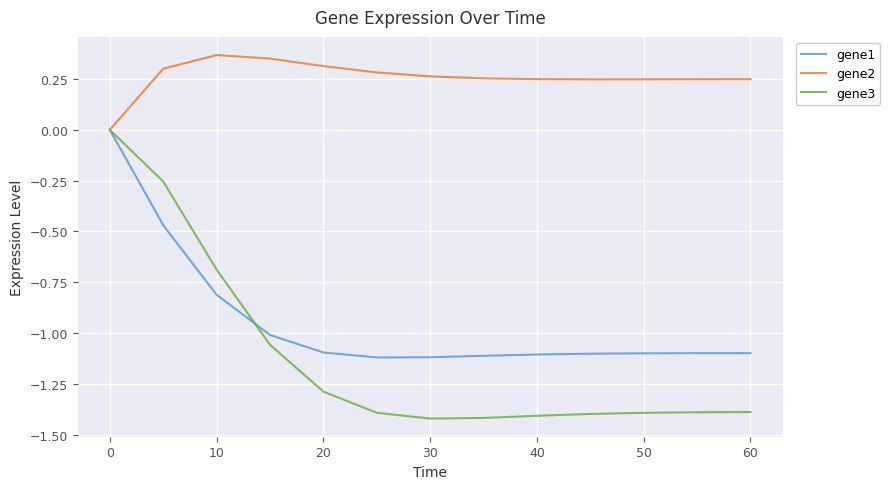

Which series has the largest total across all categories?

gene2